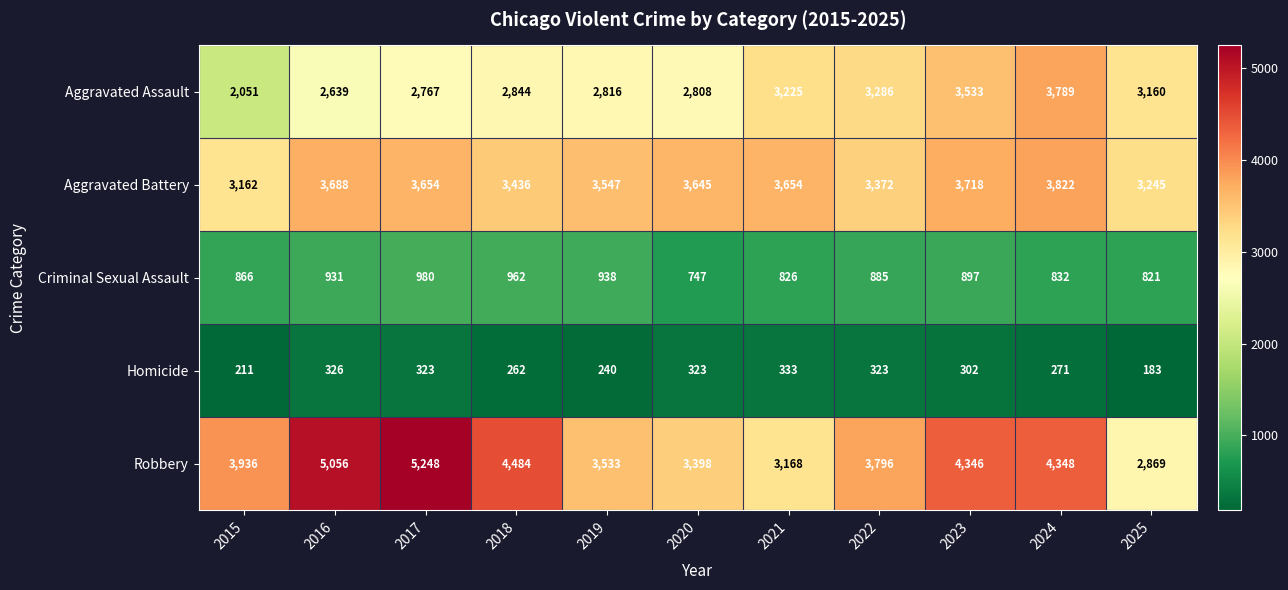

Which series has the largest total across all categories?

Robbery